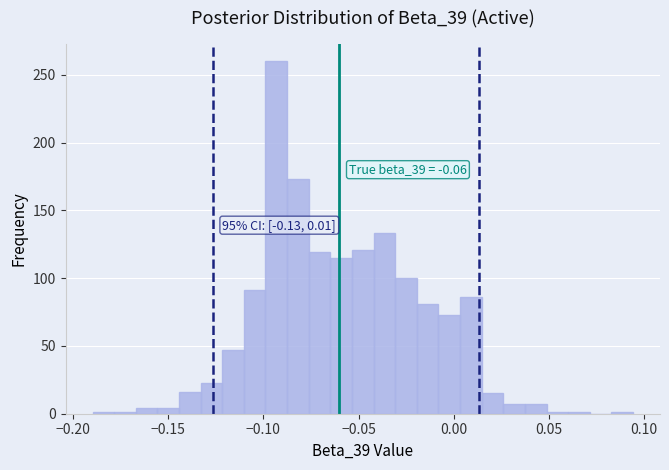

Around what value on the x-axis is the tallest bar? Give the approximate position of its centre, as read against the axis.

-0.095